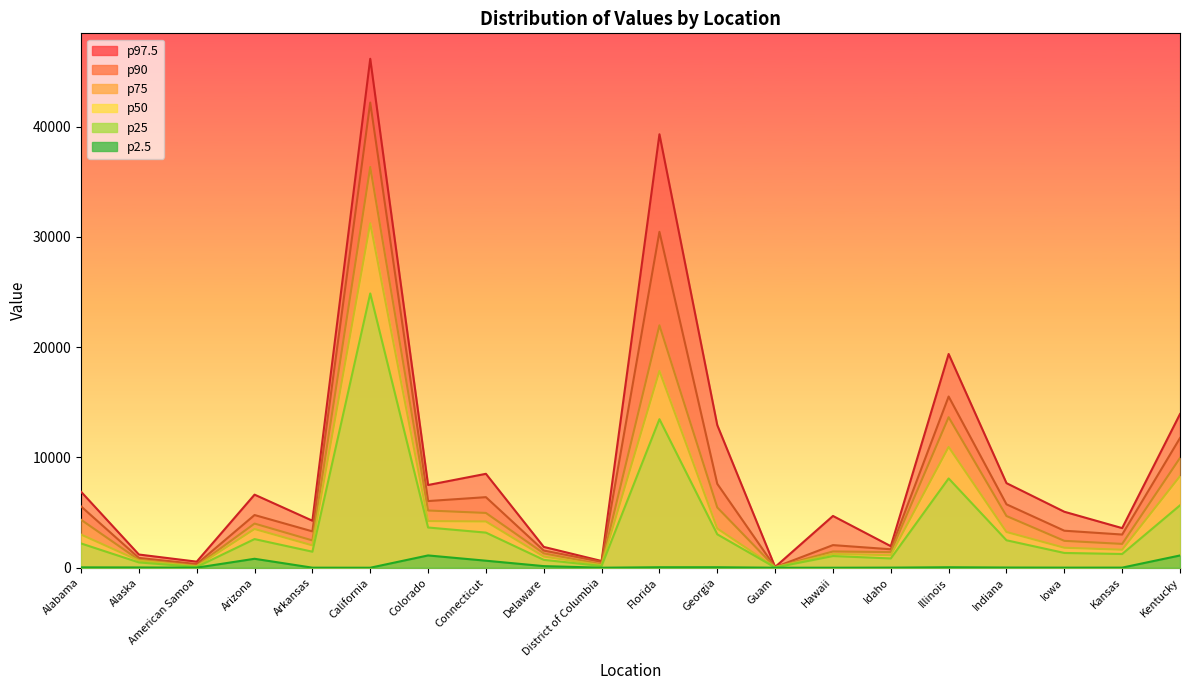

What is the difference between the highest and lowest values at Kansas?

3582